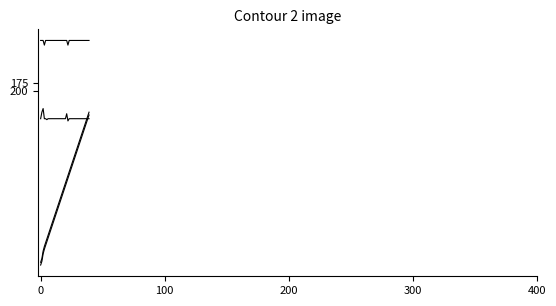

Does the chart display data point markers on the line(s)?

No